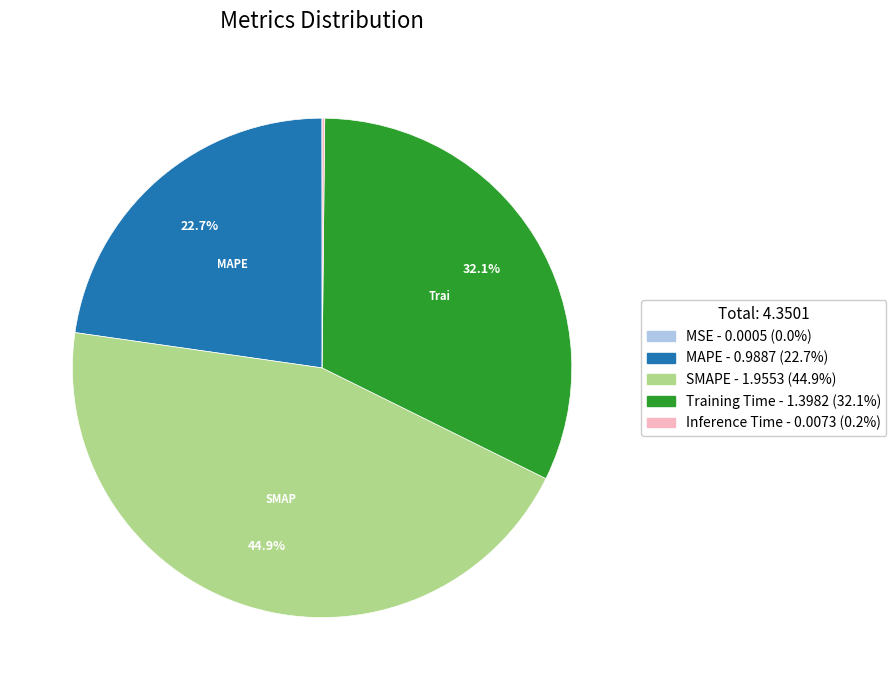

Is there any slice that represents more than half of the pie?

No